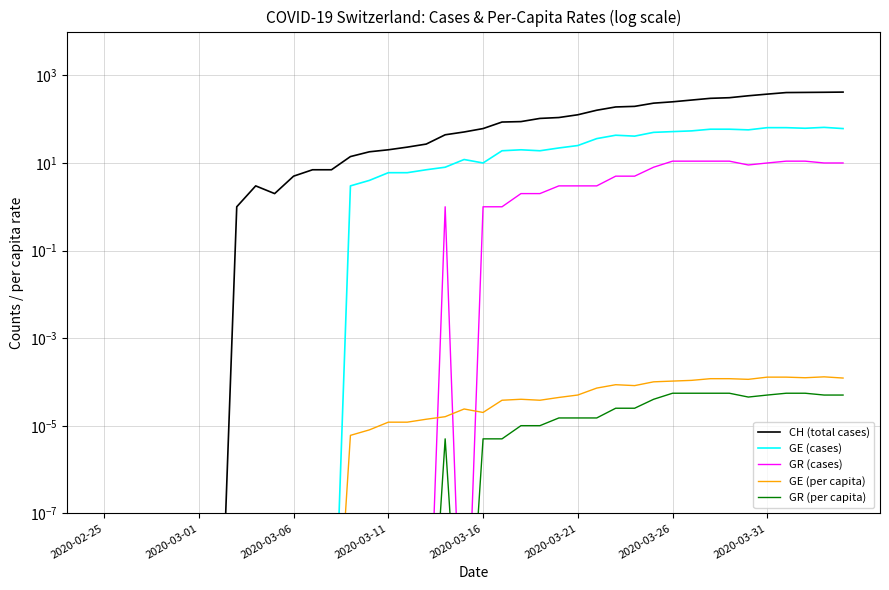

Rank the series at 2020-03-16 from lowest to highest value.

GR (per capita), GE (per capita), GR (cases), GE (cases), CH (total cases)